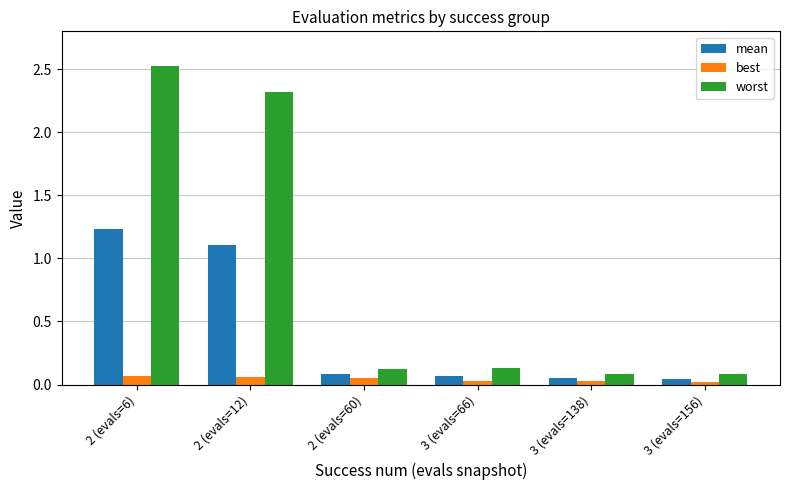

What is the difference between the second highest and second lowest values in the mean series?

1.1